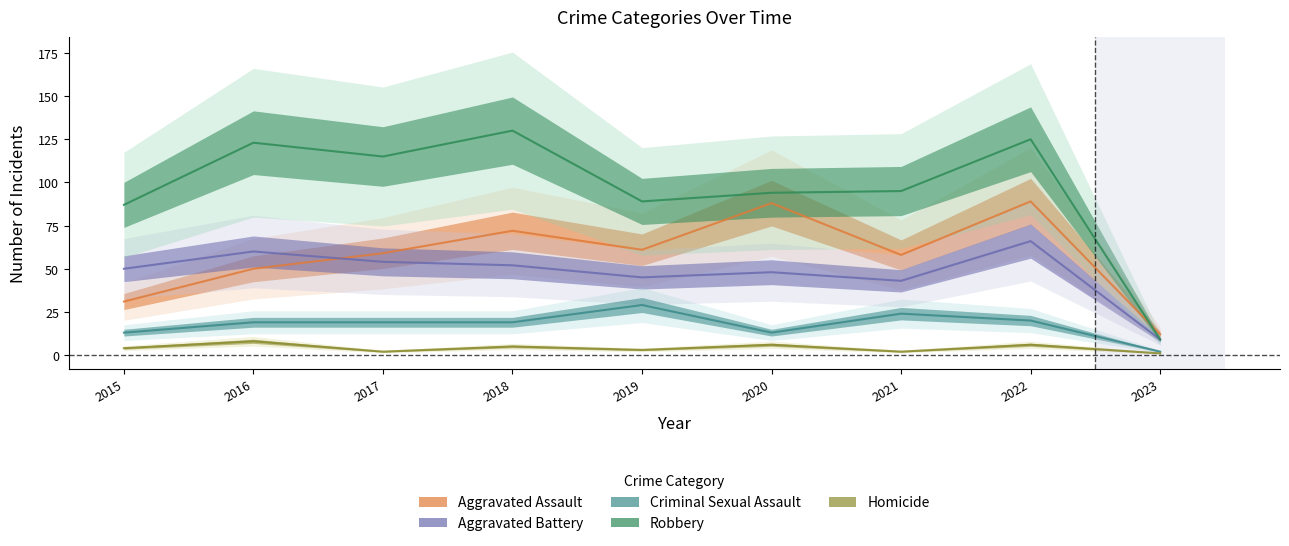

Is this an area chart (filled region under the line)?

No